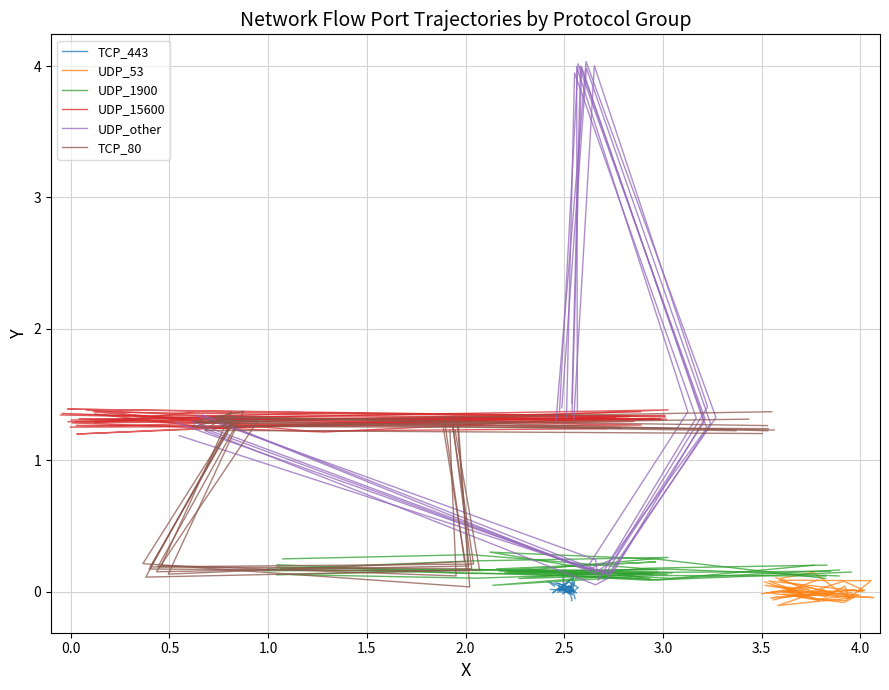

How many interior local peaks does the TCP_443 series have?

1